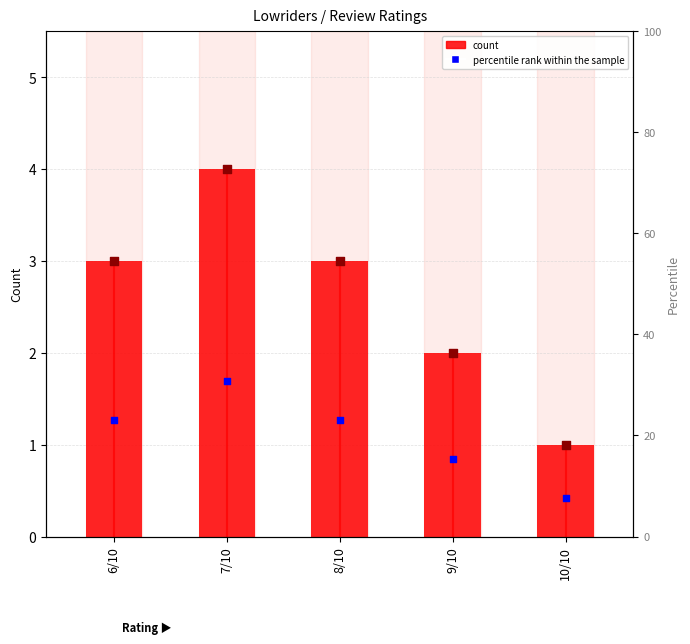

At how many categories does at least one series exceed 19?

3